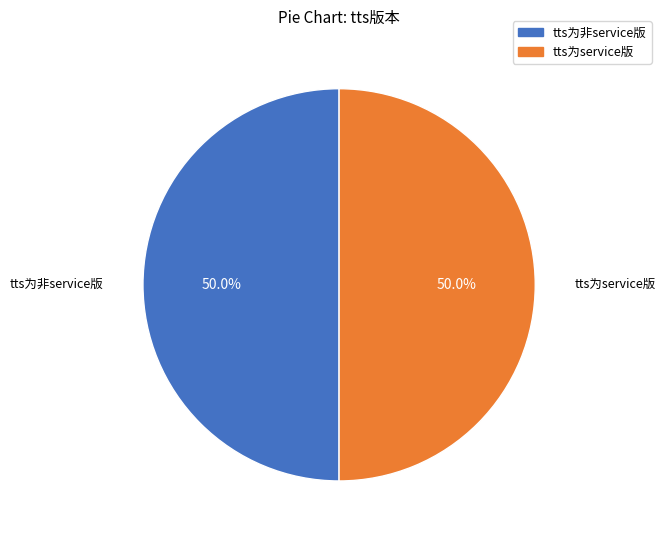

To the nearest percent, what is the combined percentage of tts为service版 and tts为非service版?

100%